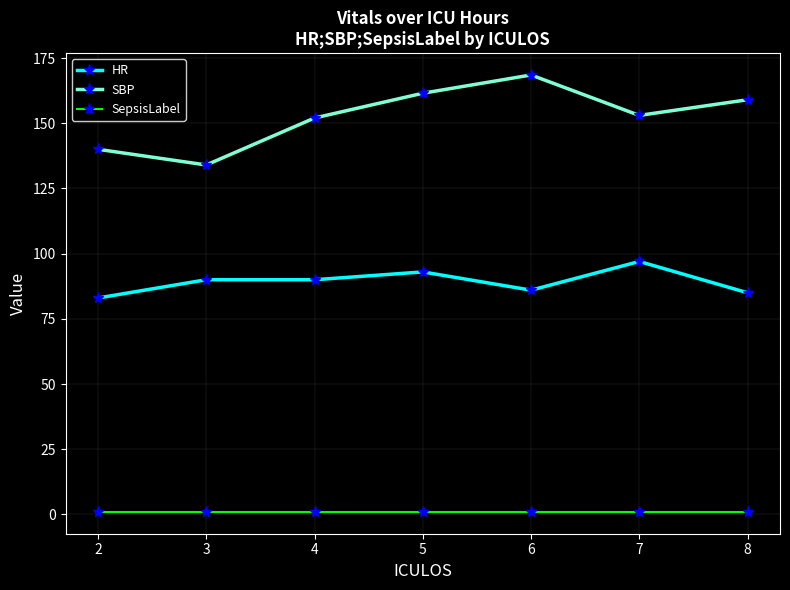

Reading left to right, transcribe all the data shown in this chart.

HR: 83.0	90.0	90.0	93.0	86.0	97.0	85.0
SBP: 140.0	134.0	152.0	161.5	168.5	153.0	159.0
SepsisLabel: 1.0	1.0	1.0	1.0	1.0	1.0	1.0